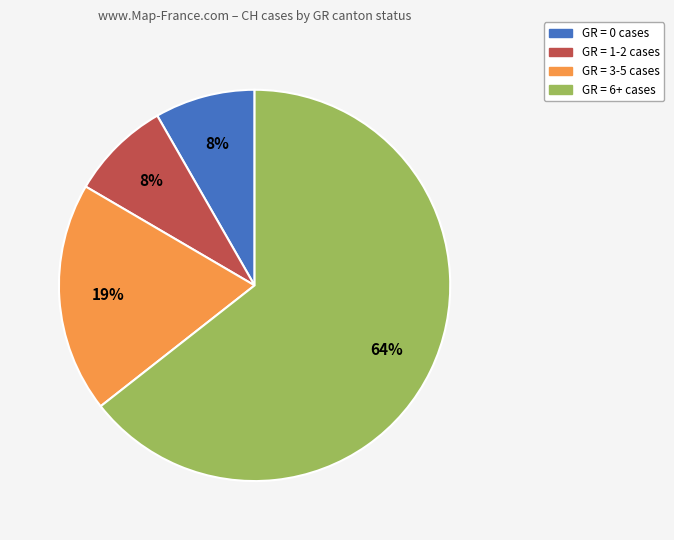

How many segments does this pie chart have?

4